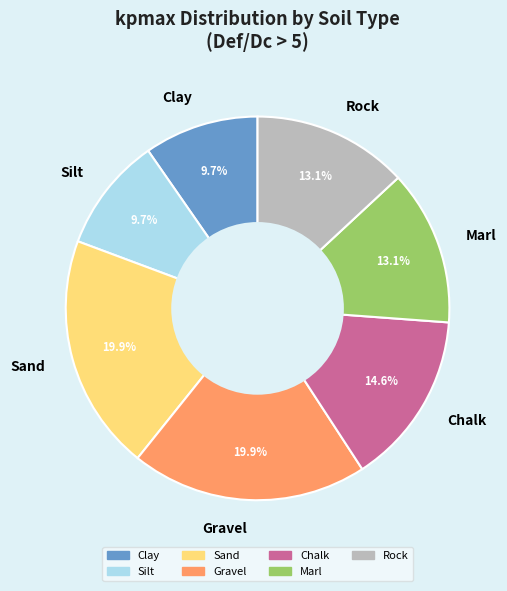

To the nearest percent, what is the combined percentage of Chalk and Silt?

24%